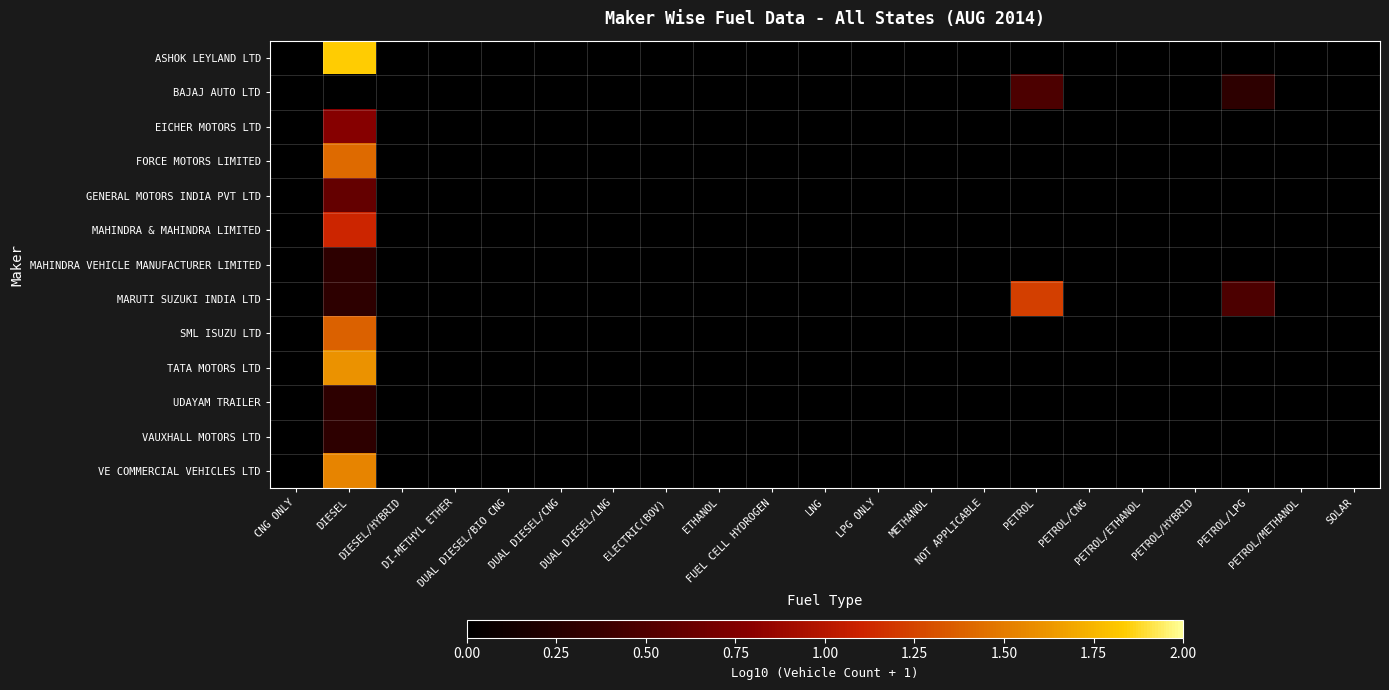

Reading left to right, what are all the values shown in this chart?

ASHOK LEYLAND LTD: CNG ONLY=-0.1	DIESEL=1.8	DIESEL/HYBRID=-0.1	DI-METHYL ETHER=-0.1	DUAL DIESEL/BIO CNG=-0.1	DUAL DIESEL/CNG=-0.1	DUAL DIESEL/LNG=-0.1	ELECTRIC(BOV)=-0.1	ETHANOL=-0.1	FUEL CELL HYDROGEN=-0.1	LNG=-0.1	LPG ONLY=-0.1	METHANOL=-0.1	NOT APPLICABLE=-0.1	PETROL=-0.1	PETROL/CNG=-0.1	PETROL/ETHANOL=-0.1	PETROL/HYBRID=-0.1	PETROL/LPG=-0.1	PETROL/METHANOL=-0.1	SOLAR=-0.1
BAJAJ AUTO LTD: CNG ONLY=-0.1	DIESEL=-0.1	DIESEL/HYBRID=-0.1	DI-METHYL ETHER=-0.1	DUAL DIESEL/BIO CNG=-0.1	DUAL DIESEL/CNG=-0.1	DUAL DIESEL/LNG=-0.1	ELECTRIC(BOV)=-0.1	ETHANOL=-0.1	FUEL CELL HYDROGEN=-0.1	LNG=-0.1	LPG ONLY=-0.1	METHANOL=-0.1	NOT APPLICABLE=-0.1	PETROL=0.5	PETROL/CNG=-0.1	PETROL/ETHANOL=-0.1	PETROL/HYBRID=-0.1	PETROL/LPG=0.3	PETROL/METHANOL=-0.1	SOLAR=-0.1
EICHER MOTORS LTD: CNG ONLY=-0.1	DIESEL=0.8	DIESEL/HYBRID=-0.1	DI-METHYL ETHER=-0.1	DUAL DIESEL/BIO CNG=-0.1	DUAL DIESEL/CNG=-0.1	DUAL DIESEL/LNG=-0.1	ELECTRIC(BOV)=-0.1	ETHANOL=-0.1	FUEL CELL HYDROGEN=-0.1	LNG=-0.1	LPG ONLY=-0.1	METHANOL=-0.1	NOT APPLICABLE=-0.1	PETROL=-0.1	PETROL/CNG=-0.1	PETROL/ETHANOL=-0.1	PETROL/HYBRID=-0.1	PETROL/LPG=-0.1	PETROL/METHANOL=-0.1	SOLAR=-0.1
FORCE MOTORS LIMITED: CNG ONLY=-0.1	DIESEL=1.4	DIESEL/HYBRID=-0.1	DI-METHYL ETHER=-0.1	DUAL DIESEL/BIO CNG=-0.1	DUAL DIESEL/CNG=-0.1	DUAL DIESEL/LNG=-0.1	ELECTRIC(BOV)=-0.1	ETHANOL=-0.1	FUEL CELL HYDROGEN=-0.1	LNG=-0.1	LPG ONLY=-0.1	METHANOL=-0.1	NOT APPLICABLE=-0.1	PETROL=-0.1	PETROL/CNG=-0.1	PETROL/ETHANOL=-0.1	PETROL/HYBRID=-0.1	PETROL/LPG=-0.1	PETROL/METHANOL=-0.1	SOLAR=-0.1
GENERAL MOTORS INDIA PVT LTD: CNG ONLY=-0.1	DIESEL=0.6	DIESEL/HYBRID=-0.1	DI-METHYL ETHER=-0.1	DUAL DIESEL/BIO CNG=-0.1	DUAL DIESEL/CNG=-0.1	DUAL DIESEL/LNG=-0.1	ELECTRIC(BOV)=-0.1	ETHANOL=-0.1	FUEL CELL HYDROGEN=-0.1	LNG=-0.1	LPG ONLY=-0.1	METHANOL=-0.1	NOT APPLICABLE=-0.1	PETROL=-0.1	PETROL/CNG=-0.1	PETROL/ETHANOL=-0.1	PETROL/HYBRID=-0.1	PETROL/LPG=-0.1	PETROL/METHANOL=-0.1	SOLAR=-0.1
MAHINDRA & MAHINDRA LIMITED: CNG ONLY=-0.1	DIESEL=1.1	DIESEL/HYBRID=-0.1	DI-METHYL ETHER=-0.1	DUAL DIESEL/BIO CNG=-0.1	DUAL DIESEL/CNG=-0.1	DUAL DIESEL/LNG=-0.1	ELECTRIC(BOV)=-0.1	ETHANOL=-0.1	FUEL CELL HYDROGEN=-0.1	LNG=-0.1	LPG ONLY=-0.1	METHANOL=-0.1	NOT APPLICABLE=-0.1	PETROL=-0.1	PETROL/CNG=-0.1	PETROL/ETHANOL=-0.1	PETROL/HYBRID=-0.1	PETROL/LPG=-0.1	PETROL/METHANOL=-0.1	SOLAR=-0.1
MAHINDRA VEHICLE MANUFACTURER LIMITED: CNG ONLY=-0.1	DIESEL=0.3	DIESEL/HYBRID=-0.1	DI-METHYL ETHER=-0.1	DUAL DIESEL/BIO CNG=-0.1	DUAL DIESEL/CNG=-0.1	DUAL DIESEL/LNG=-0.1	ELECTRIC(BOV)=-0.1	ETHANOL=-0.1	FUEL CELL HYDROGEN=-0.1	LNG=-0.1	LPG ONLY=-0.1	METHANOL=-0.1	NOT APPLICABLE=-0.1	PETROL=-0.1	PETROL/CNG=-0.1	PETROL/ETHANOL=-0.1	PETROL/HYBRID=-0.1	PETROL/LPG=-0.1	PETROL/METHANOL=-0.1	SOLAR=-0.1
MARUTI SUZUKI INDIA LTD: CNG ONLY=-0.1	DIESEL=0.3	DIESEL/HYBRID=-0.1	DI-METHYL ETHER=-0.1	DUAL DIESEL/BIO CNG=-0.1	DUAL DIESEL/CNG=-0.1	DUAL DIESEL/LNG=-0.1	ELECTRIC(BOV)=-0.1	ETHANOL=-0.1	FUEL CELL HYDROGEN=-0.1	LNG=-0.1	LPG ONLY=-0.1	METHANOL=-0.1	NOT APPLICABLE=-0.1	PETROL=1.2	PETROL/CNG=-0.1	PETROL/ETHANOL=-0.1	PETROL/HYBRID=-0.1	PETROL/LPG=0.5	PETROL/METHANOL=-0.1	SOLAR=-0.1
SML ISUZU LTD: CNG ONLY=-0.1	DIESEL=1.4	DIESEL/HYBRID=-0.1	DI-METHYL ETHER=-0.1	DUAL DIESEL/BIO CNG=-0.1	DUAL DIESEL/CNG=-0.1	DUAL DIESEL/LNG=-0.1	ELECTRIC(BOV)=-0.1	ETHANOL=-0.1	FUEL CELL HYDROGEN=-0.1	LNG=-0.1	LPG ONLY=-0.1	METHANOL=-0.1	NOT APPLICABLE=-0.1	PETROL=-0.1	PETROL/CNG=-0.1	PETROL/ETHANOL=-0.1	PETROL/HYBRID=-0.1	PETROL/LPG=-0.1	PETROL/METHANOL=-0.1	SOLAR=-0.1
TATA MOTORS LTD: CNG ONLY=-0.1	DIESEL=1.6	DIESEL/HYBRID=-0.1	DI-METHYL ETHER=-0.1	DUAL DIESEL/BIO CNG=-0.1	DUAL DIESEL/CNG=-0.1	DUAL DIESEL/LNG=-0.1	ELECTRIC(BOV)=-0.1	ETHANOL=-0.1	FUEL CELL HYDROGEN=-0.1	LNG=-0.1	LPG ONLY=-0.1	METHANOL=-0.1	NOT APPLICABLE=-0.1	PETROL=-0.1	PETROL/CNG=-0.1	PETROL/ETHANOL=-0.1	PETROL/HYBRID=-0.1	PETROL/LPG=-0.1	PETROL/METHANOL=-0.1	SOLAR=-0.1
UDAYAM TRAILER: CNG ONLY=-0.1	DIESEL=0.3	DIESEL/HYBRID=-0.1	DI-METHYL ETHER=-0.1	DUAL DIESEL/BIO CNG=-0.1	DUAL DIESEL/CNG=-0.1	DUAL DIESEL/LNG=-0.1	ELECTRIC(BOV)=-0.1	ETHANOL=-0.1	FUEL CELL HYDROGEN=-0.1	LNG=-0.1	LPG ONLY=-0.1	METHANOL=-0.1	NOT APPLICABLE=-0.1	PETROL=-0.1	PETROL/CNG=-0.1	PETROL/ETHANOL=-0.1	PETROL/HYBRID=-0.1	PETROL/LPG=-0.1	PETROL/METHANOL=-0.1	SOLAR=-0.1
VAUXHALL MOTORS LTD: CNG ONLY=-0.1	DIESEL=0.3	DIESEL/HYBRID=-0.1	DI-METHYL ETHER=-0.1	DUAL DIESEL/BIO CNG=-0.1	DUAL DIESEL/CNG=-0.1	DUAL DIESEL/LNG=-0.1	ELECTRIC(BOV)=-0.1	ETHANOL=-0.1	FUEL CELL HYDROGEN=-0.1	LNG=-0.1	LPG ONLY=-0.1	METHANOL=-0.1	NOT APPLICABLE=-0.1	PETROL=-0.1	PETROL/CNG=-0.1	PETROL/ETHANOL=-0.1	PETROL/HYBRID=-0.1	PETROL/LPG=-0.1	PETROL/METHANOL=-0.1	SOLAR=-0.1
VE COMMERCIAL VEHICLES LTD: CNG ONLY=-0.1	DIESEL=1.5	DIESEL/HYBRID=-0.1	DI-METHYL ETHER=-0.1	DUAL DIESEL/BIO CNG=-0.1	DUAL DIESEL/CNG=-0.1	DUAL DIESEL/LNG=-0.1	ELECTRIC(BOV)=-0.1	ETHANOL=-0.1	FUEL CELL HYDROGEN=-0.1	LNG=-0.1	LPG ONLY=-0.1	METHANOL=-0.1	NOT APPLICABLE=-0.1	PETROL=-0.1	PETROL/CNG=-0.1	PETROL/ETHANOL=-0.1	PETROL/HYBRID=-0.1	PETROL/LPG=-0.1	PETROL/METHANOL=-0.1	SOLAR=-0.1